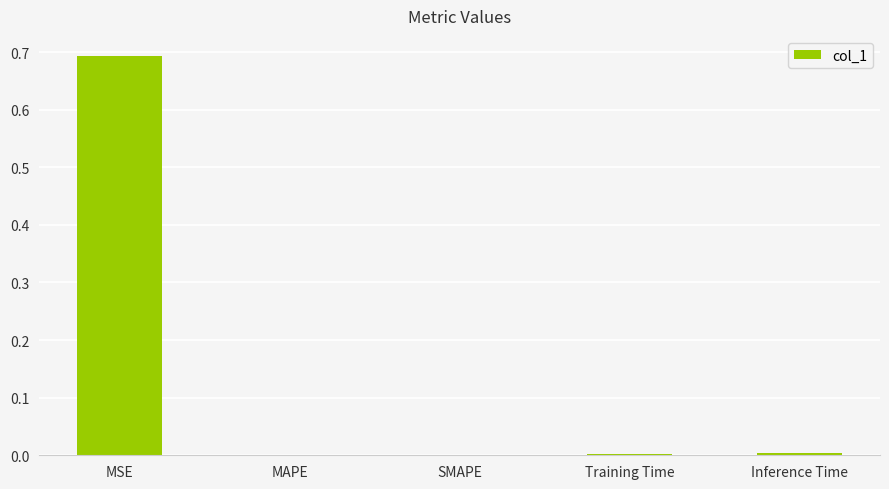

What is the sum of all values?

0.7